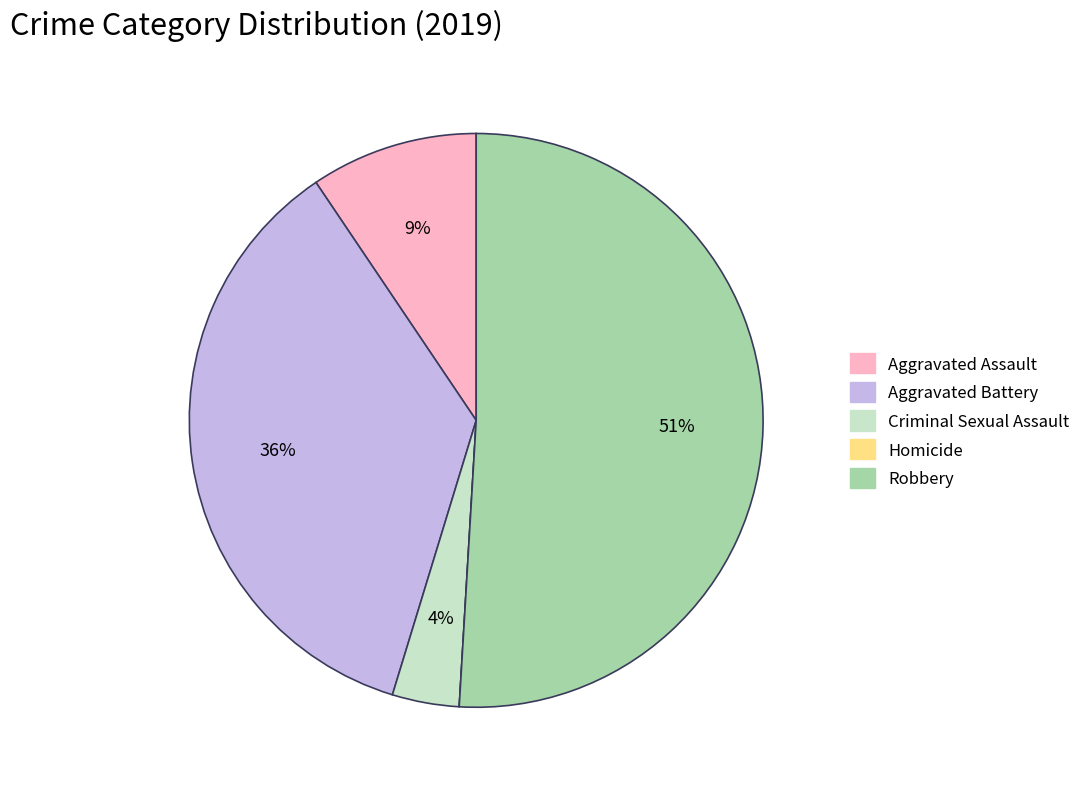

Between Criminal Sexual Assault and Aggravated Assault, which is larger?

Aggravated Assault